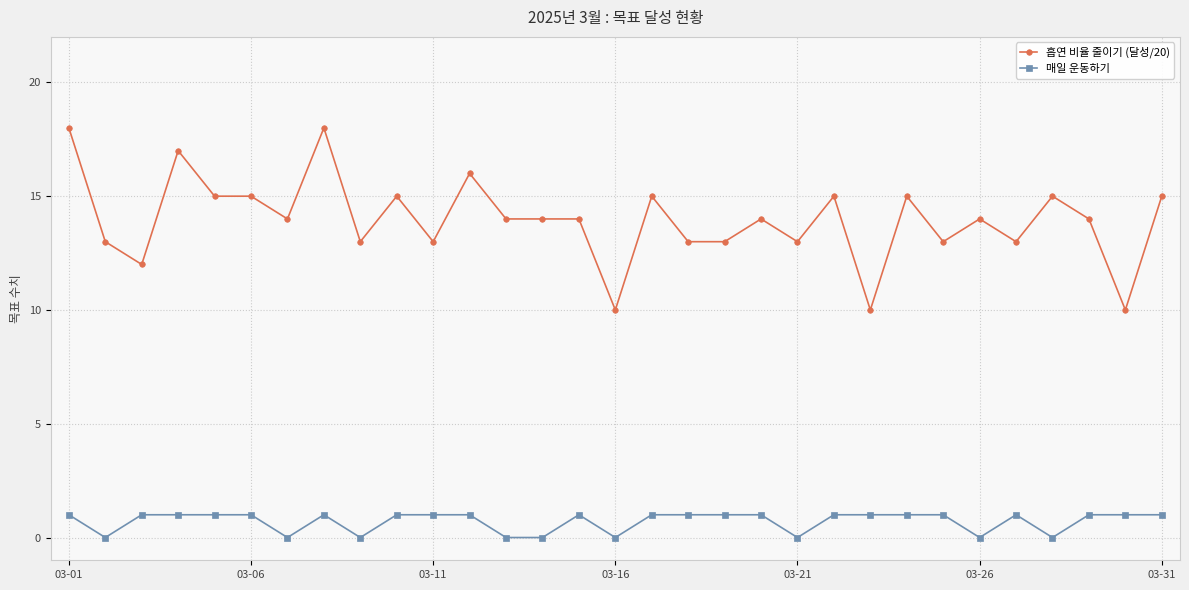

Count the number of data series in this chart.

2